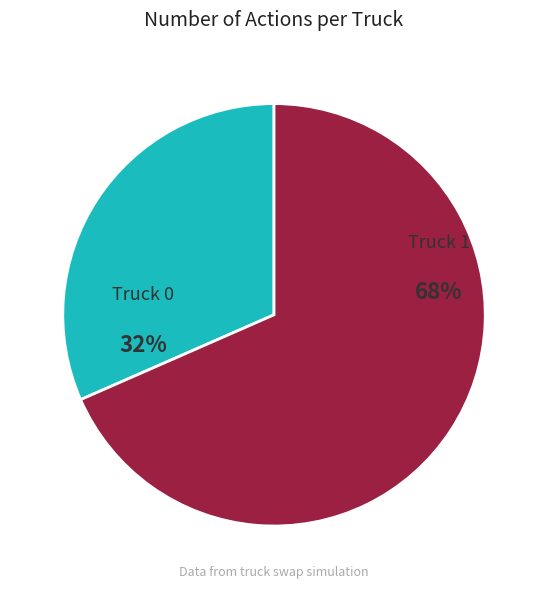

Which has a higher value, Truck 0 or Truck 1?

Truck 1